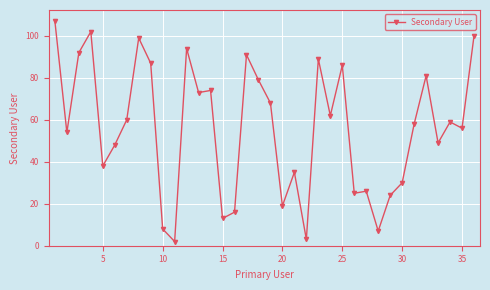

What is the maximum value shown in the chart?

107